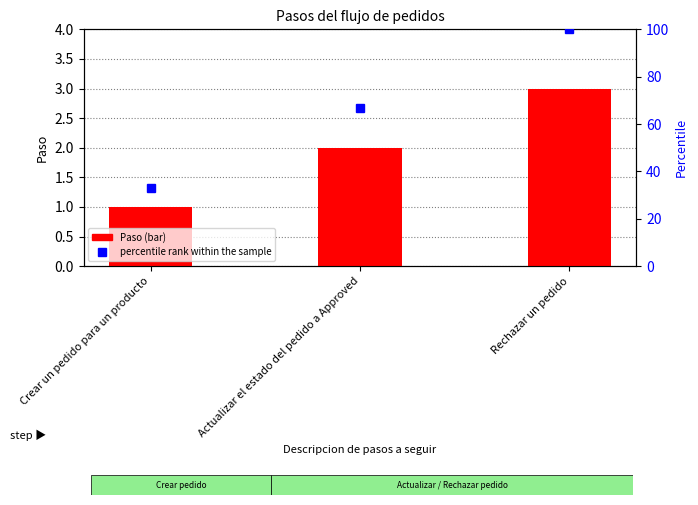

How many distinct data groups are displayed?

2